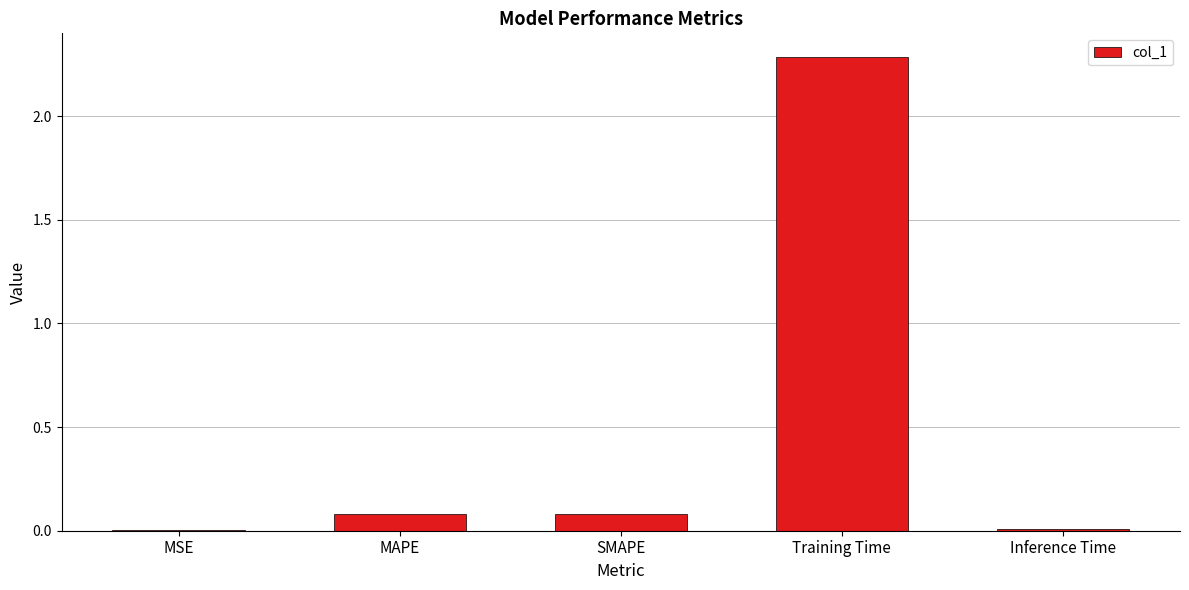

Count the number of data series in this chart.

1